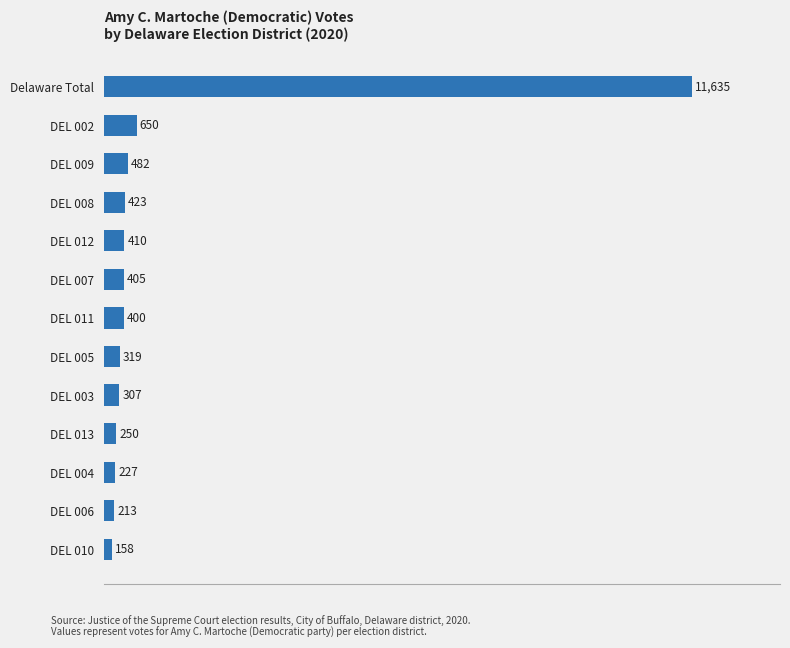

List the labels in order of value, largest first.

Delaware Total, DEL 002, DEL 009, DEL 008, DEL 012, DEL 007, DEL 011, DEL 005, DEL 003, DEL 013, DEL 004, DEL 006, DEL 010